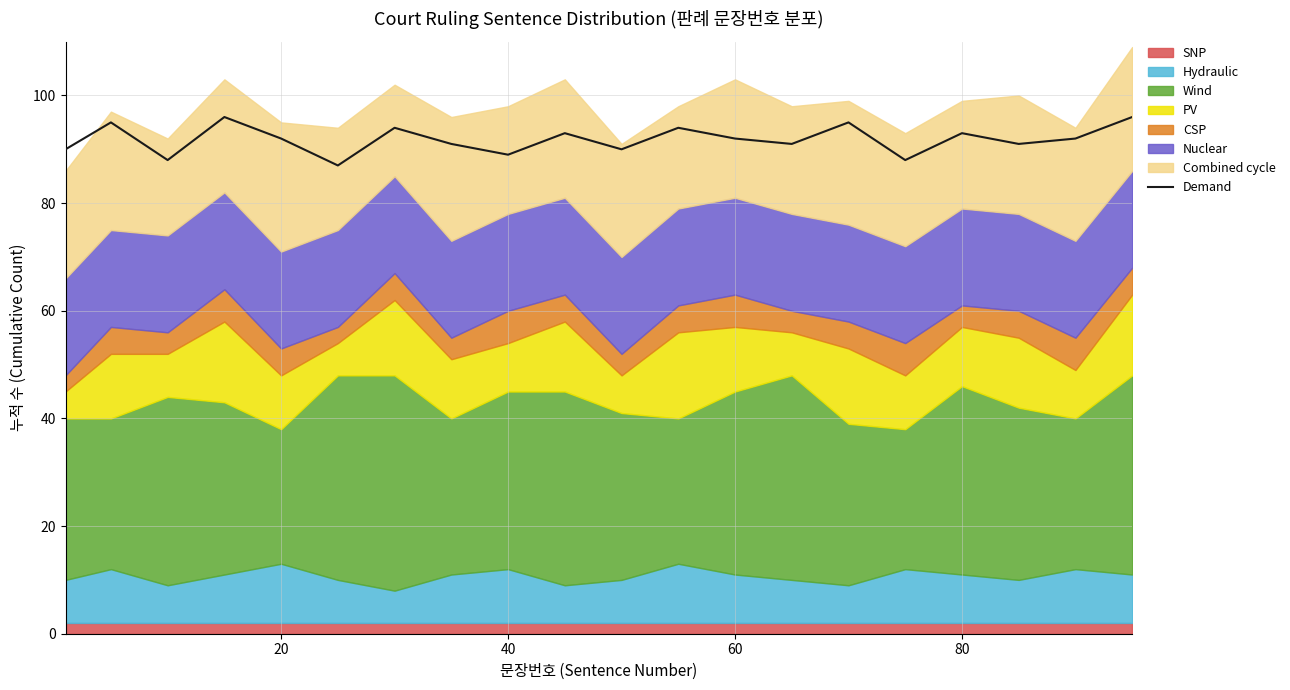

What is the highest value of the Demand series?

96